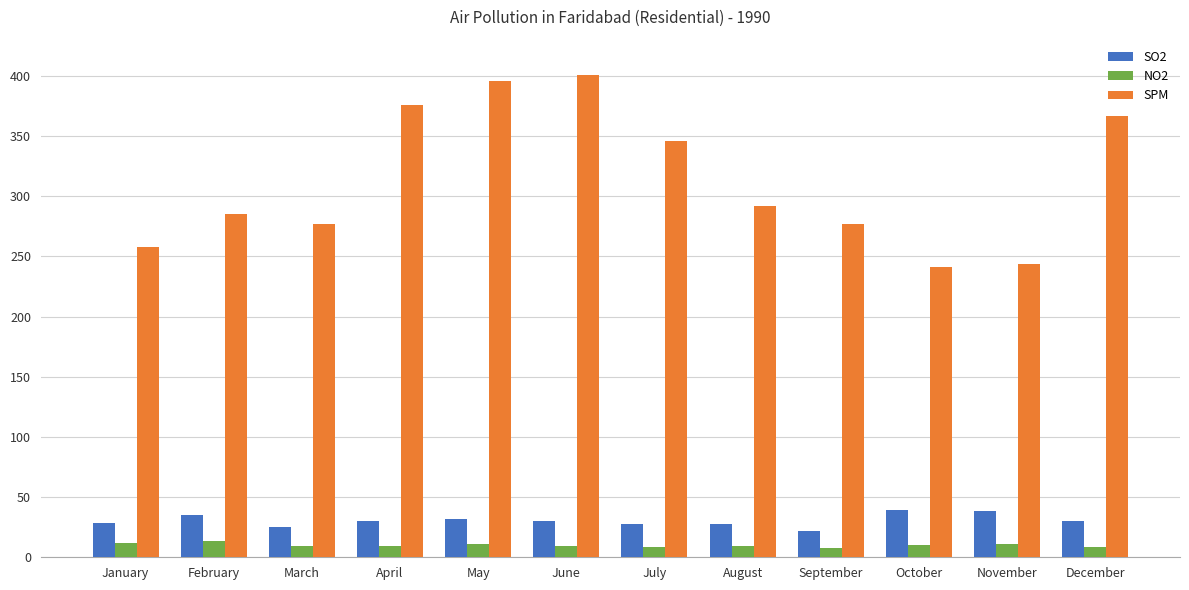

What is the total value across all series at August?

329.1